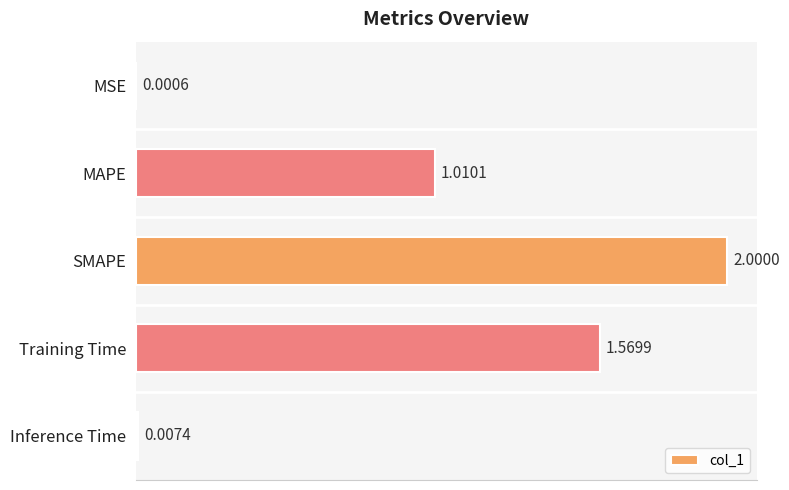

At which label is the value closest to 1?

MAPE